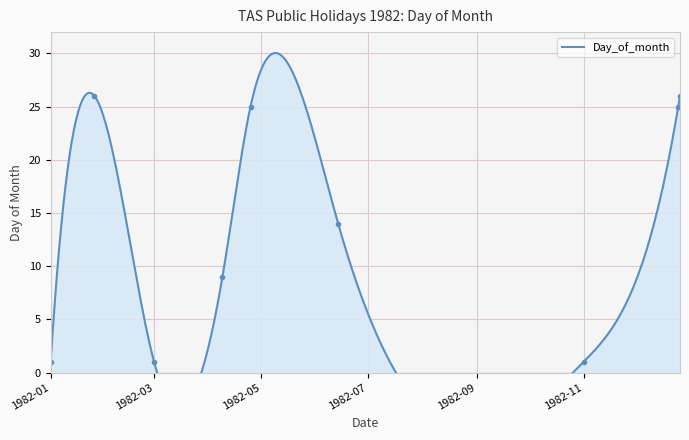

What is the change in value from 1982-12-25 to 1982-12-26?

+1